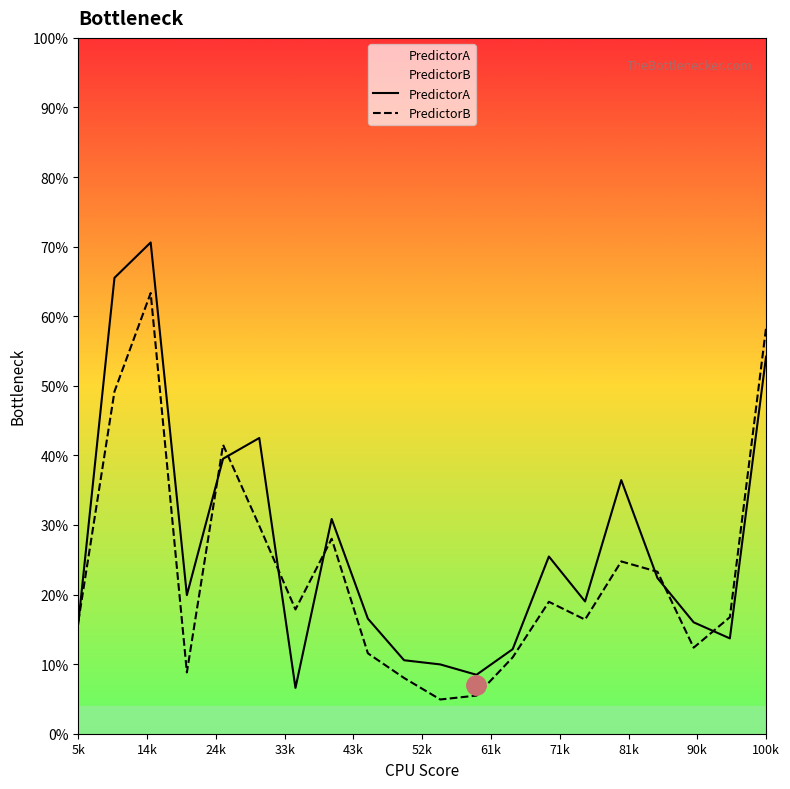

What is the sum of all PredictorB values?

4.7